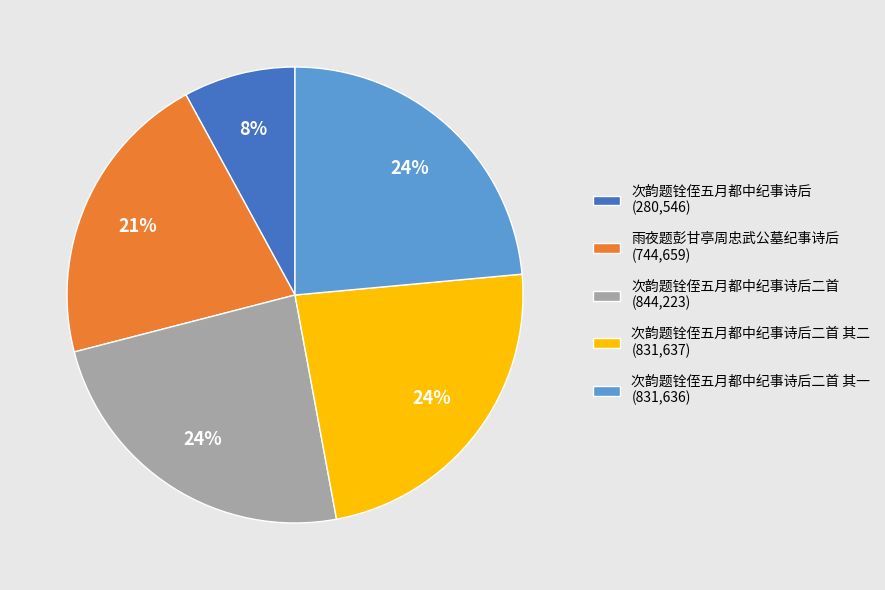

Approximately how many times larger is the value at 次韵题铨侄五月都中纪事诗后二首 (844,223) compared to 次韵题铨侄五月都中纪事诗后二首 其一 (831,636)?

1.0